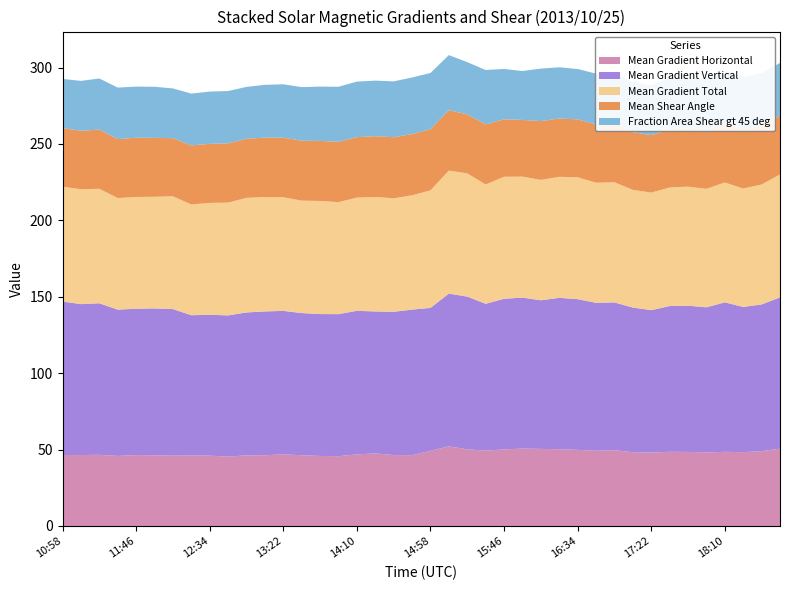

Reading left to right, transcribe all the data shown in this chart.

Mean Gradient Horizontal: 46.4	46.4	46.6	45.8	46.4	46.3	46.0	46.1	46.0	45.4	46.2	46.3	46.9	46.3	45.8	45.7	46.9	47.5	46.4	46.3	49.1	52.1	50.1	49.3	50.1	50.7	50.4	50.2	49.8	49.2	49.6	48.3	48.1	48.5	48.5	48.1	48.5	48.3	49.0	50.6
Mean Gradient Vertical: 100.5	98.8	99.2	95.8	95.8	96.1	95.9	91.8	92.2	92.4	93.5	94.1	93.9	93.0	92.8	92.9	93.9	92.9	93.8	95.3	93.6	99.9	100.0	96.0	98.6	98.8	97.2	99.1	98.6	96.8	96.7	94.7	93.2	95.4	95.7	95.0	97.8	95.0	96.0	99.0
Mean Gradient Total: 75.2	75.2	74.9	73.0	73.1	73.0	73.8	72.5	73.2	73.8	75.0	74.9	74.4	73.6	74.0	73.3	74.1	74.9	74.3	74.8	76.9	80.5	80.6	78.1	79.8	79.2	78.8	79.2	79.8	78.6	78.6	77.0	76.9	77.6	77.9	77.5	78.4	77.5	78.5	80.4
Mean Shear Angle: 38.3	38.3	38.8	38.6	38.8	38.6	38.0	38.6	38.7	38.8	38.6	38.9	39.0	39.2	39.3	39.4	39.6	39.8	40.0	40.1	40.0	39.5	38.6	39.3	37.6	37.1	38.5	38.2	37.9	38.1	37.8	37.8	37.6	38.0	38.2	38.1	38.5	38.5	38.5	38.5
Fraction Area Shear gt 45 deg: 32.2	32.6	33.4	33.7	33.4	33.4	32.6	33.9	34.2	34.2	34.0	34.5	34.9	35.1	35.6	36.0	36.3	36.4	36.6	37.0	36.8	36.0	34.1	35.6	32.9	32.0	34.4	33.5	32.9	33.3	33.1	32.7	32.5	33.5	33.8	33.7	34.4	34.5	34.3	34.4